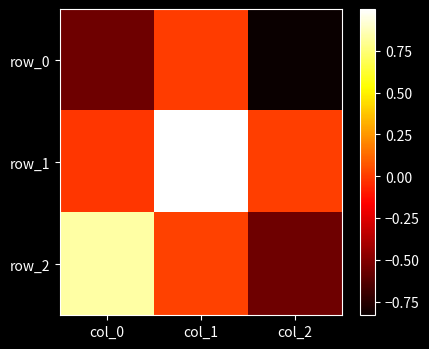

How many negative values does the row_1 series have?

1